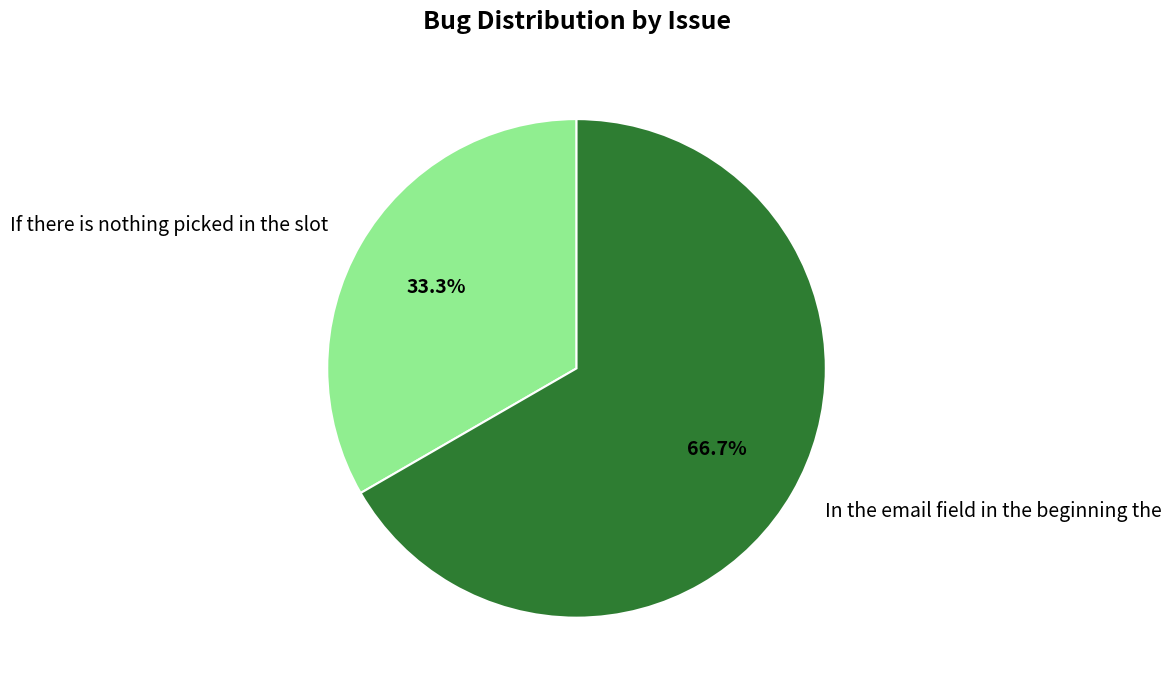

Rank the categories by value from highest to lowest.

In the email field in the beginning the, If there is nothing picked in the slot